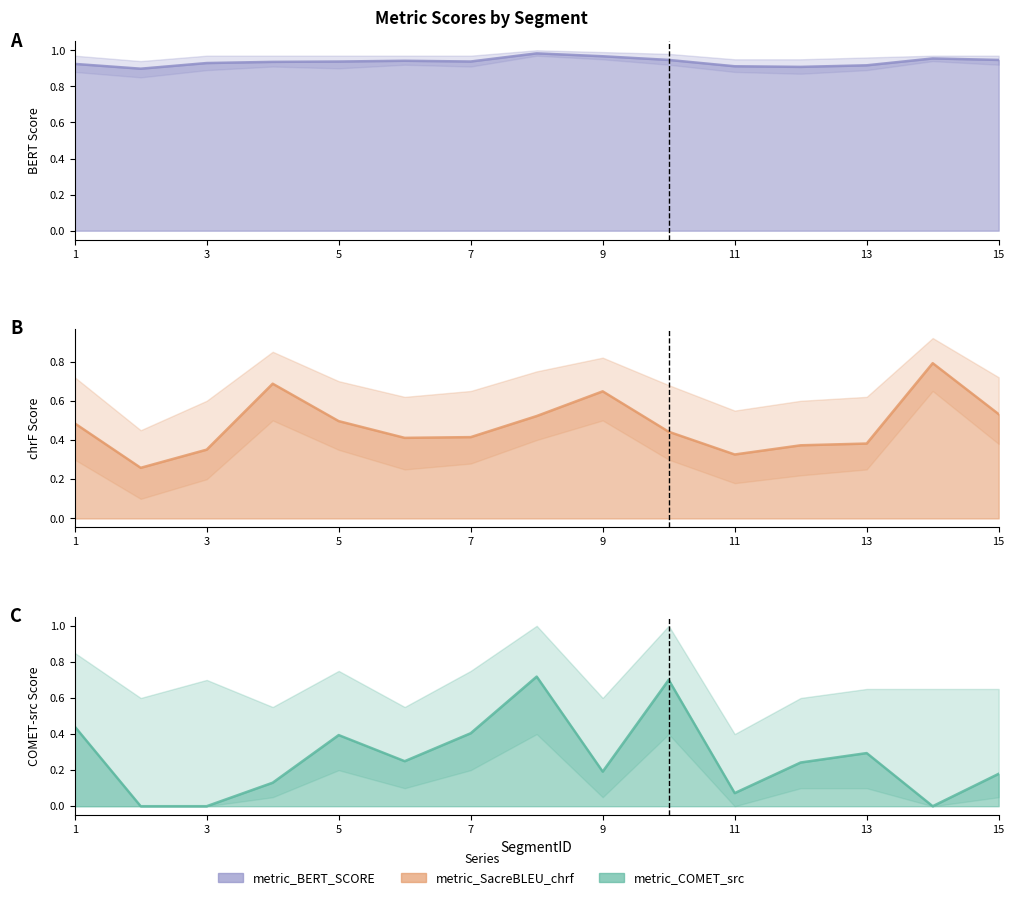

What is the value of the metric_SacreBLEU_chrf point at the 14th from the left?

0.8